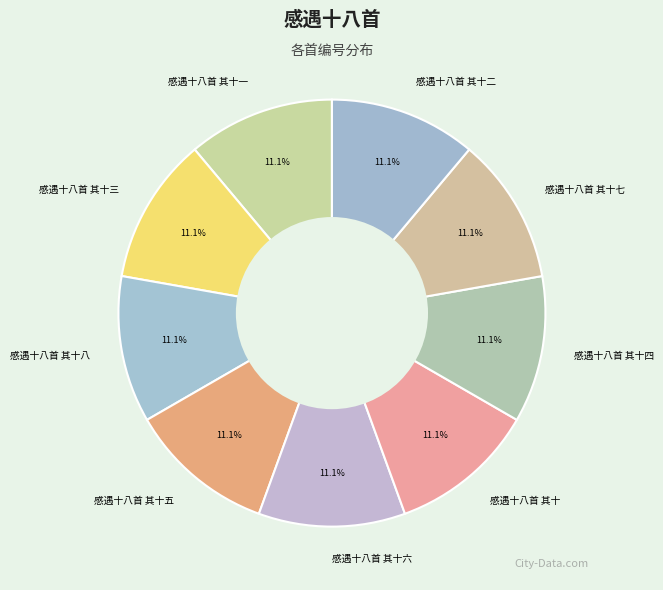

How many segments does this pie chart have?

9